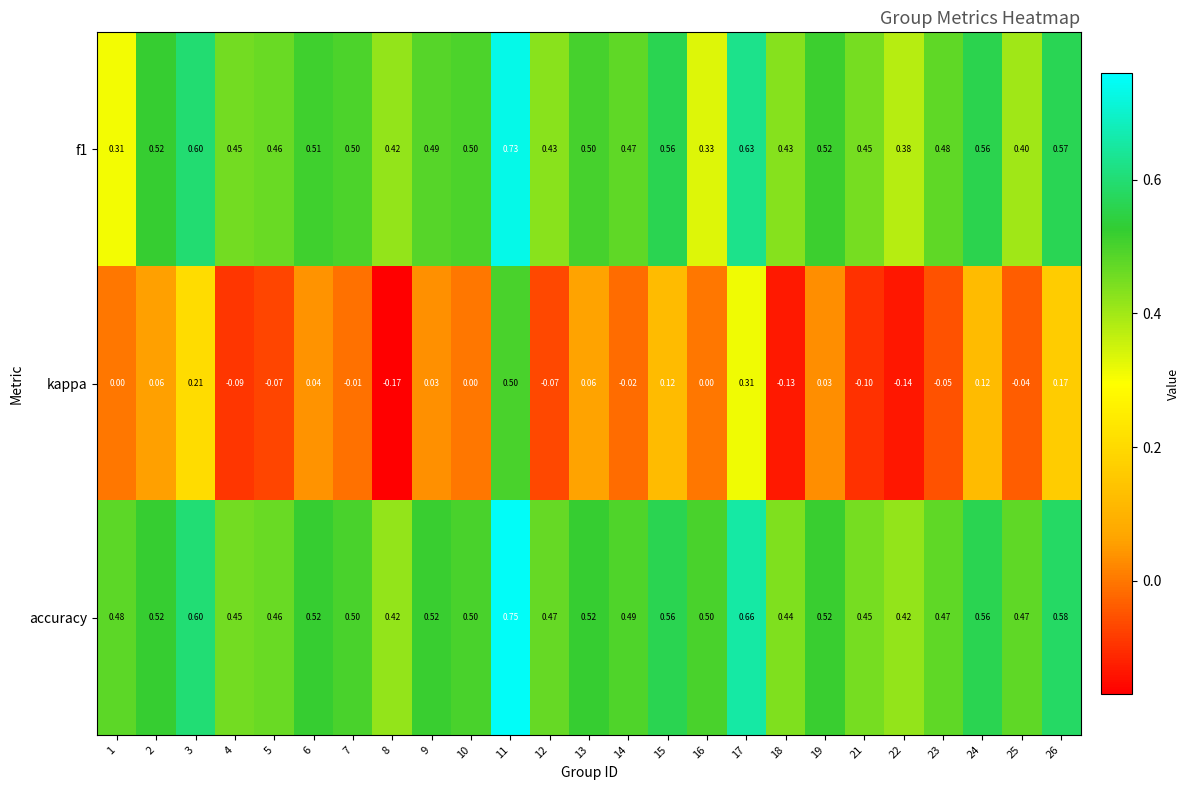

Which series has the largest total across all categories?

accuracy